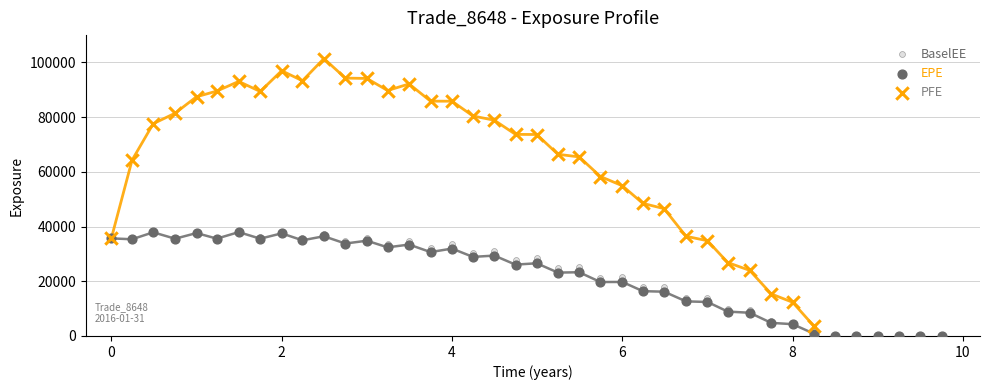

Which series has the largest Y range (max minus min)?

PFE